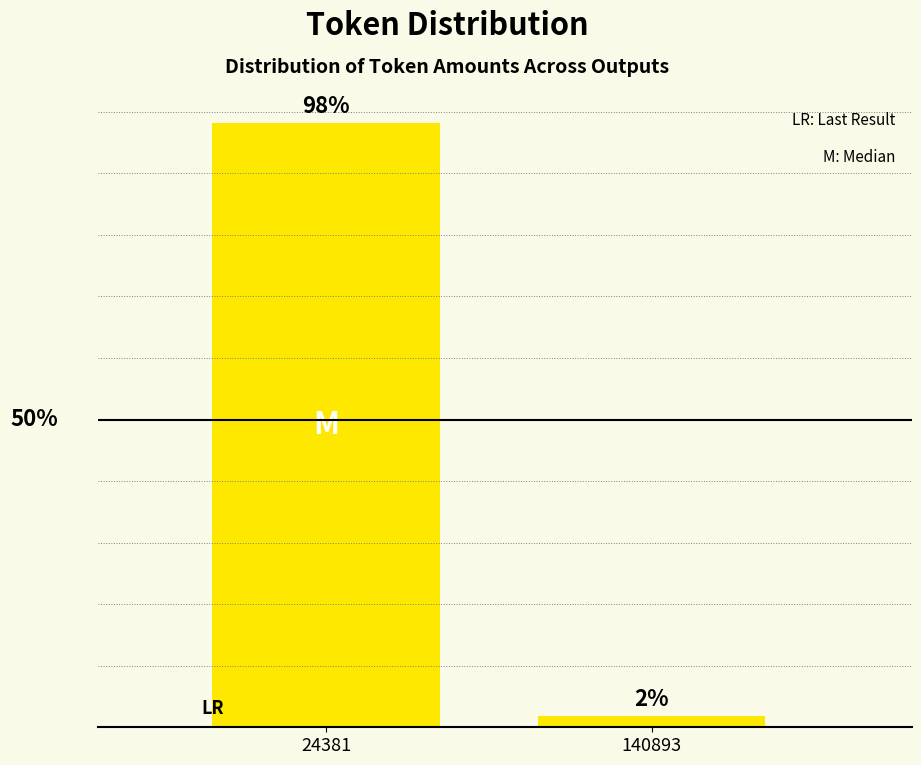

Rank the categories by value from highest to lowest.

24381, 140893